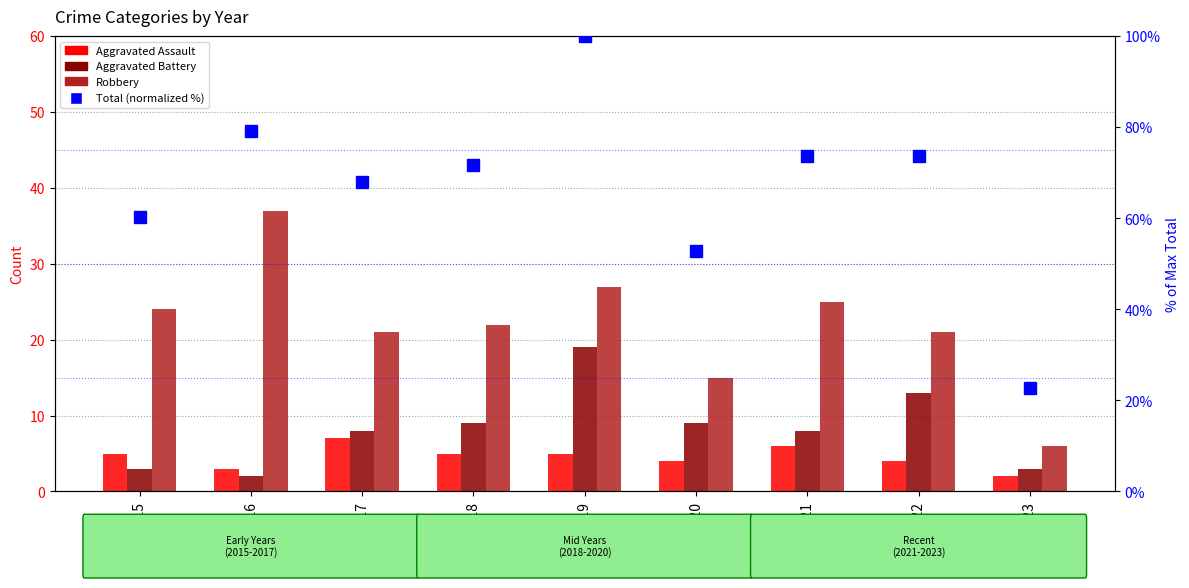

How many data points in Total (normalized %) are above 71?

5